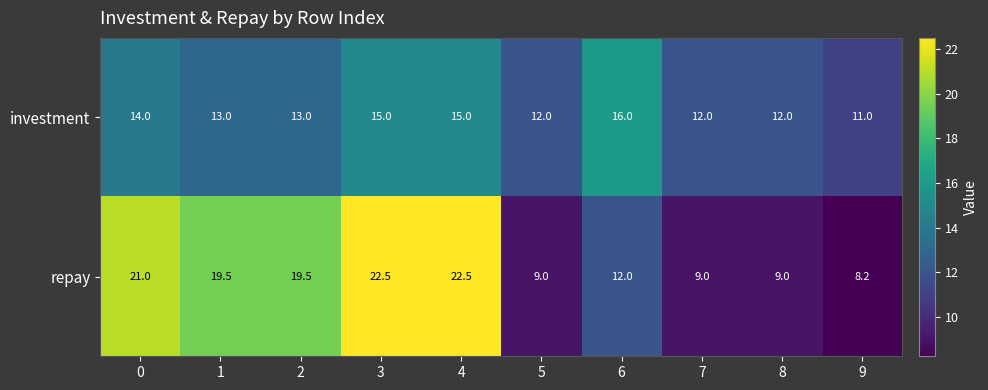

Which series changed the most between 0 and 8?

repay